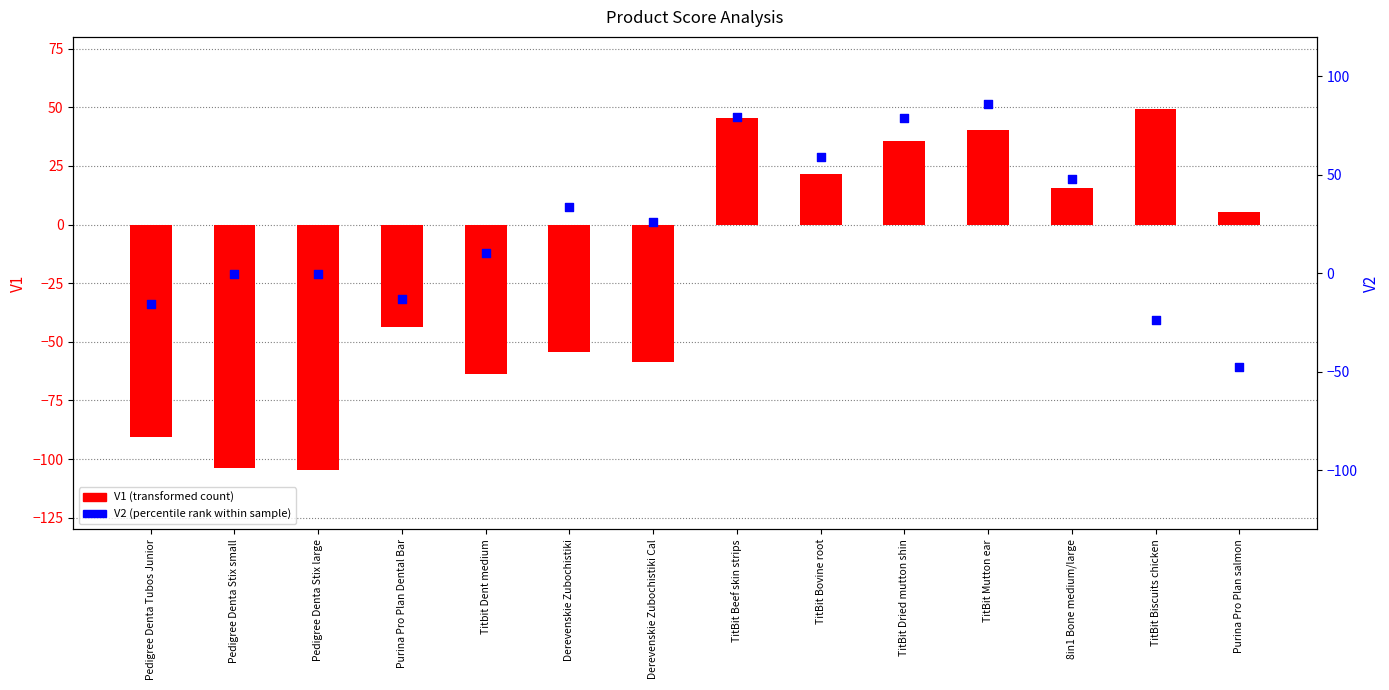

Which series has the largest total across all categories?

V2 (percentile rank)